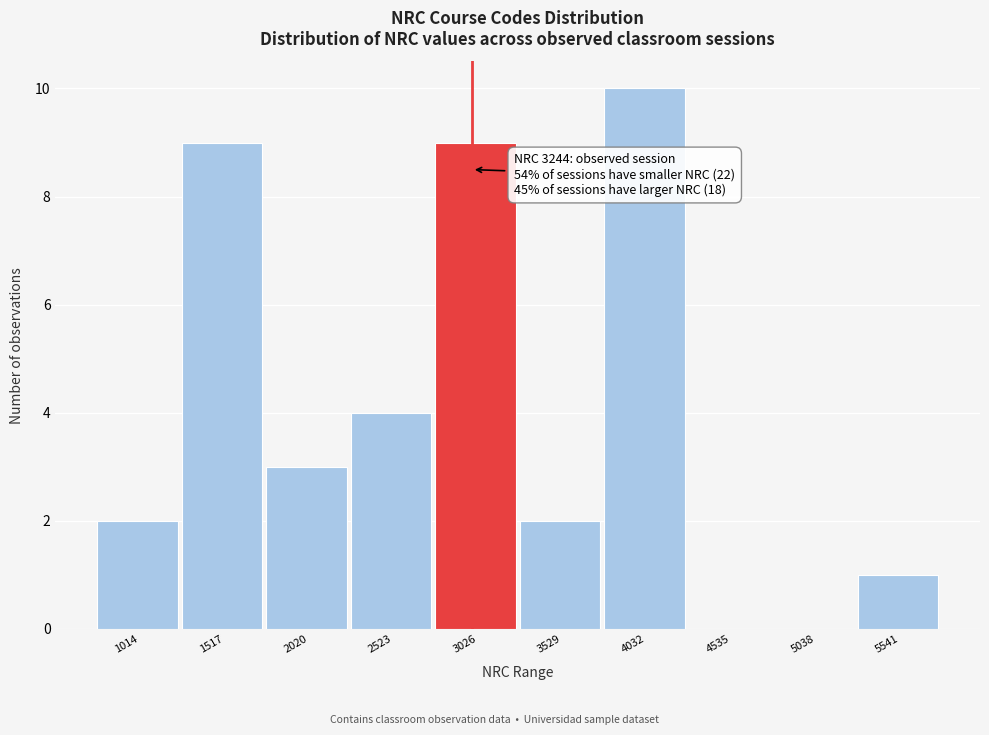

Reading left to right, what are all the values shown in this chart?

1014=2	1517=9	2020=3	2523=4	3026=9	3529=2	4032=10	4535=0	5038=0	5541=1